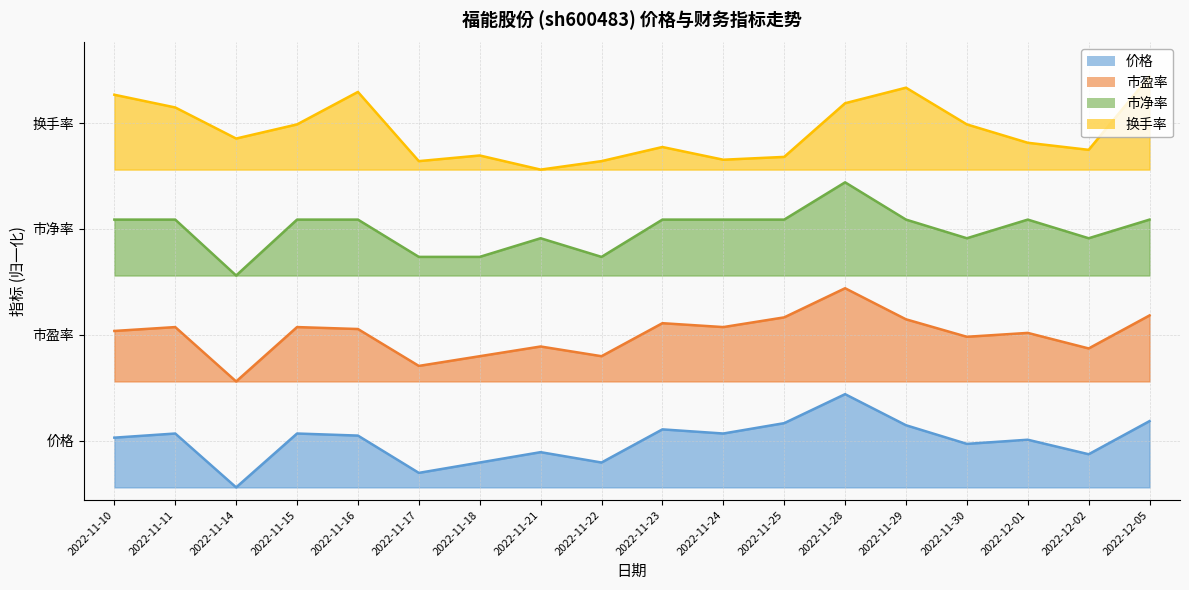

What is the difference between the 市盈率 values at 2022-11-18 and 2022-12-01?

0.1